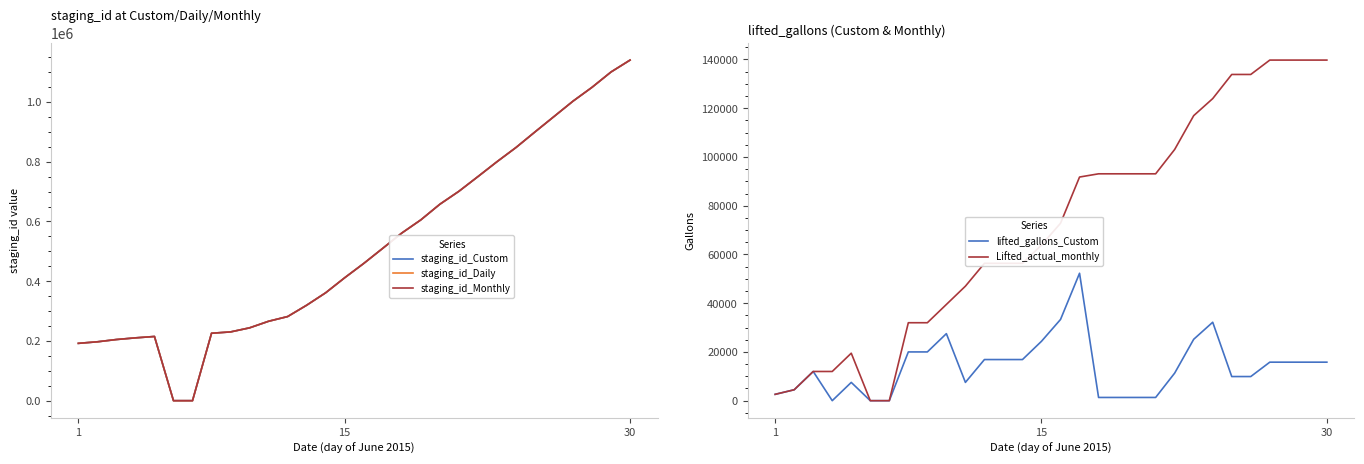

The value of staging_id_Monthly at 20 is 700856. True or false?

True